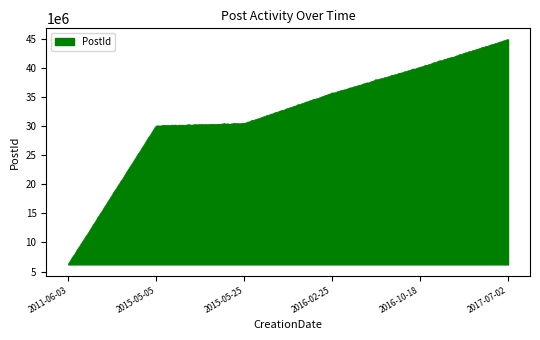

What is the smallest value displayed?

6248479.5